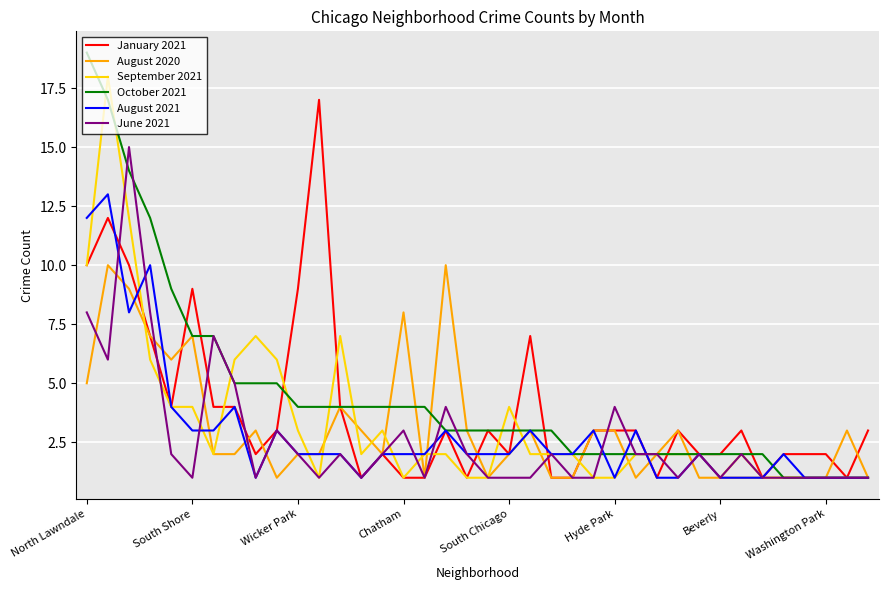

Rank the series by their maximum value, from highest to lowest.

October 2021, September 2021, January 2021, June 2021, August 2021, August 2020